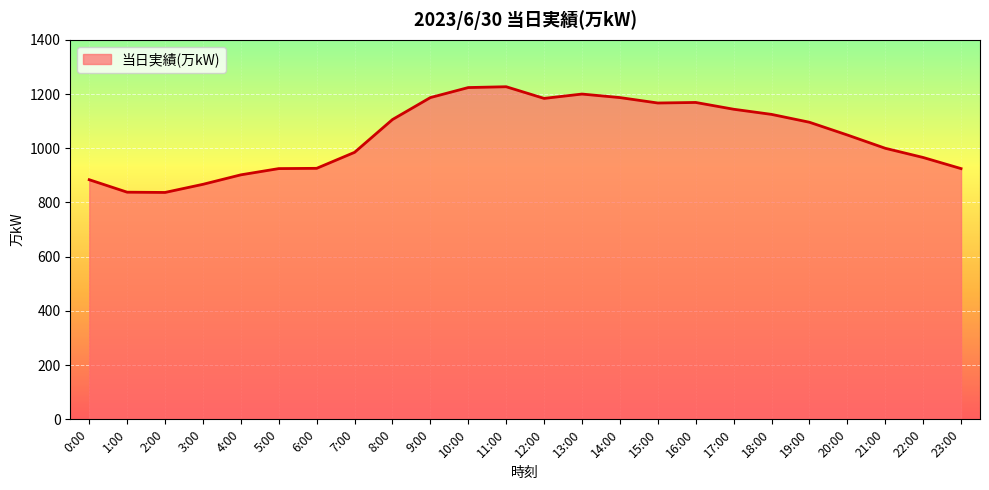

Which has a higher value, 11:00 or 8:00?

11:00